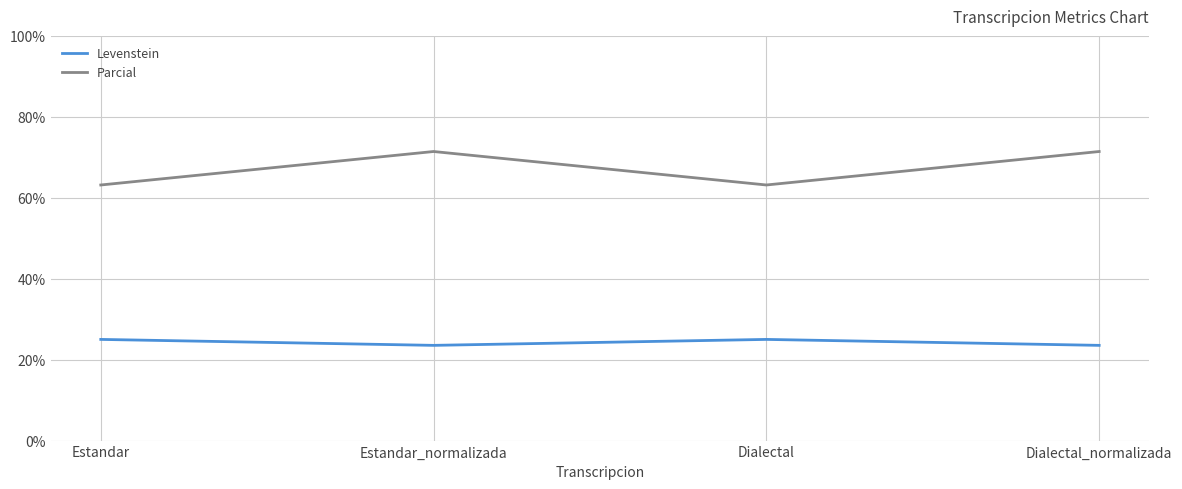

True or false: Levenstein has a value of 7.1 at Dialectal_normalizada.

False